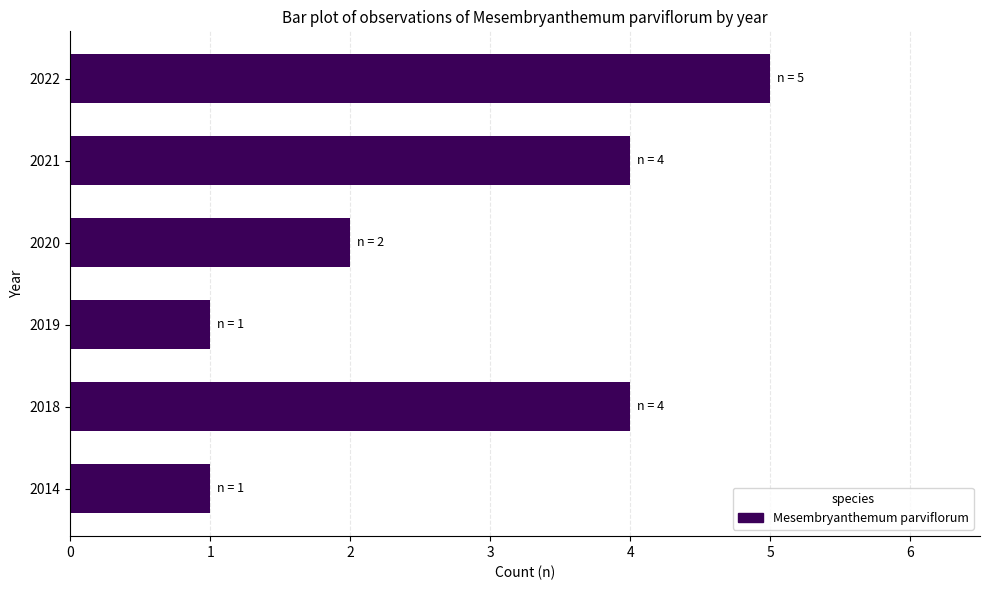

What is the change in value from 2021 to 2022?

+1